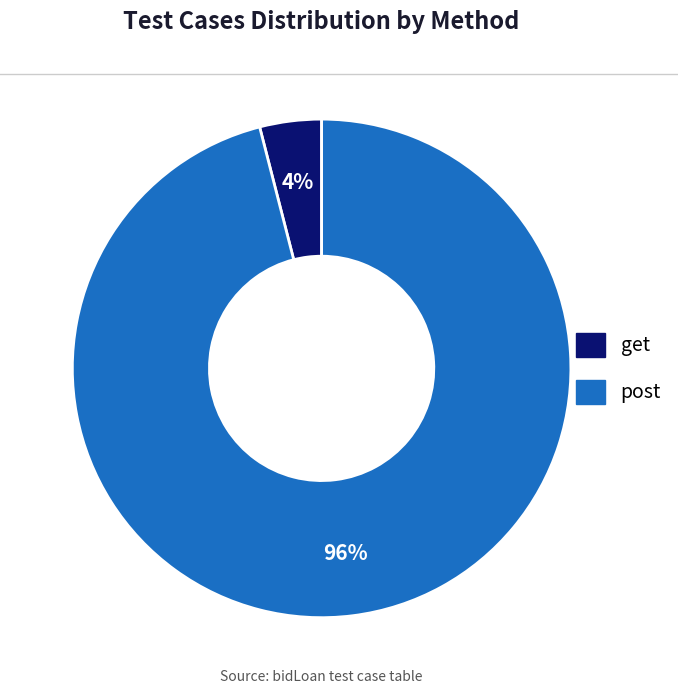

To the nearest percent, what is the difference between the largest and smallest slice percentages?

92%